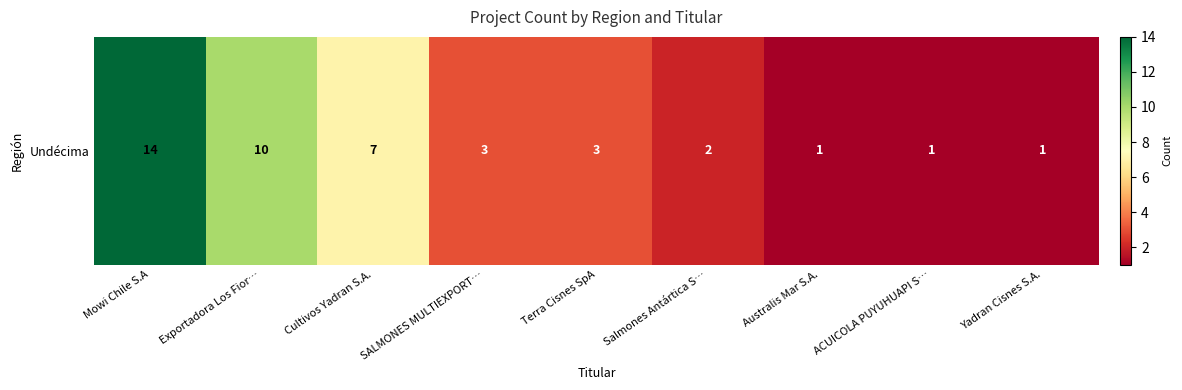

Reading left to right, transcribe all the data shown in this chart.

14	10	7	3	3	2	1	1	1